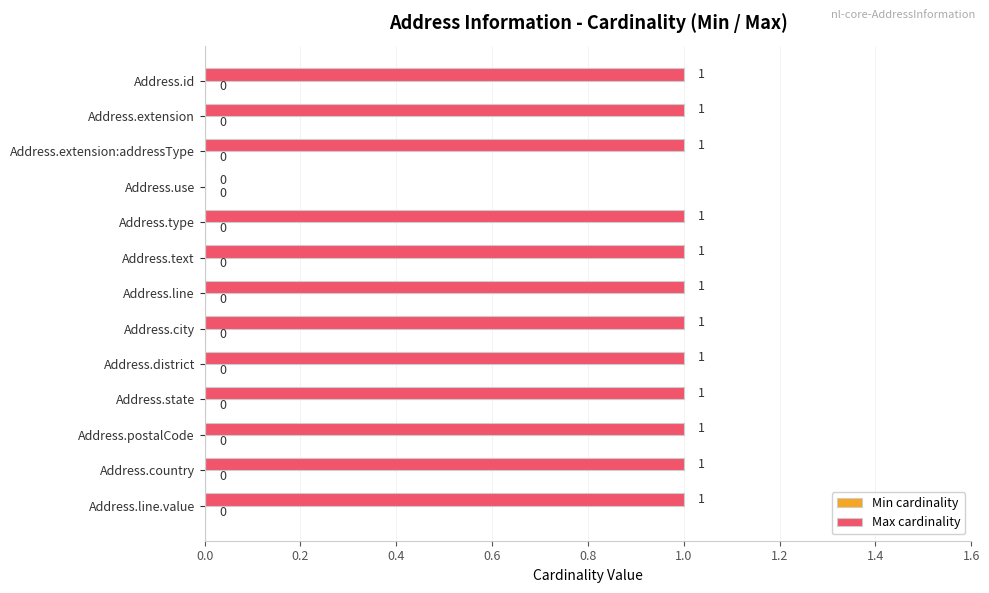

What is the sum of all values?

12